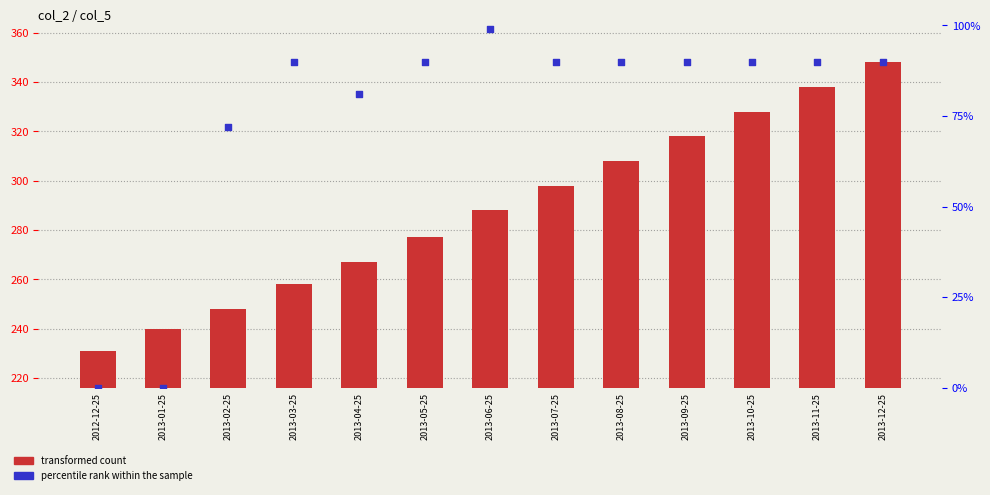

What are all the series names shown in the legend?

transformed count, percentile rank within the sample